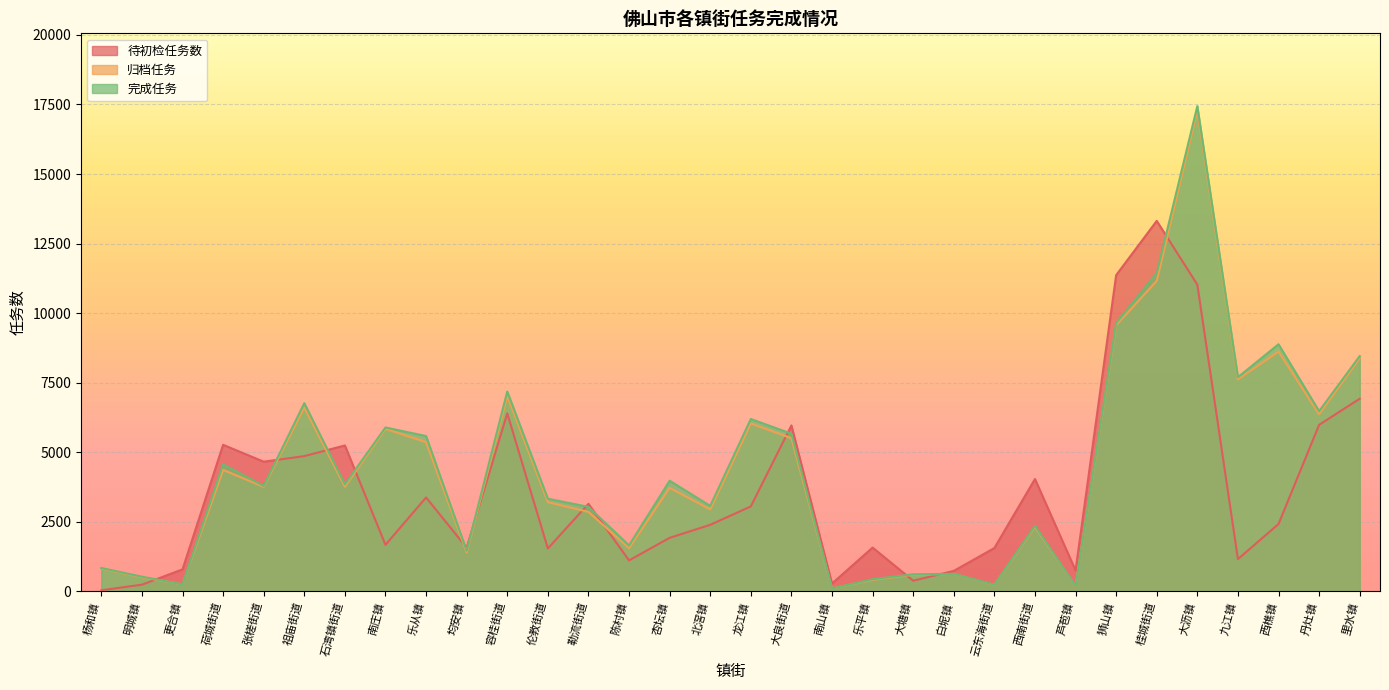

What is the average value of the 完成任务 series?

4443